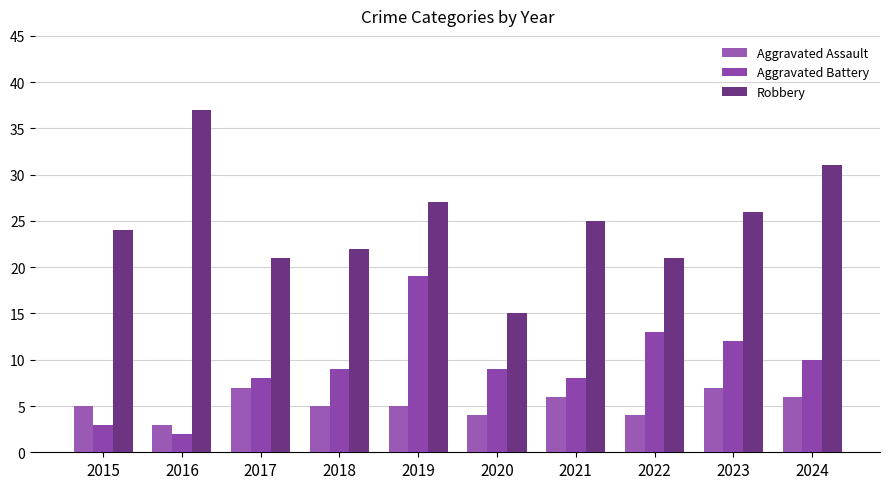

At which label is Aggravated Battery closest to 10?

2024